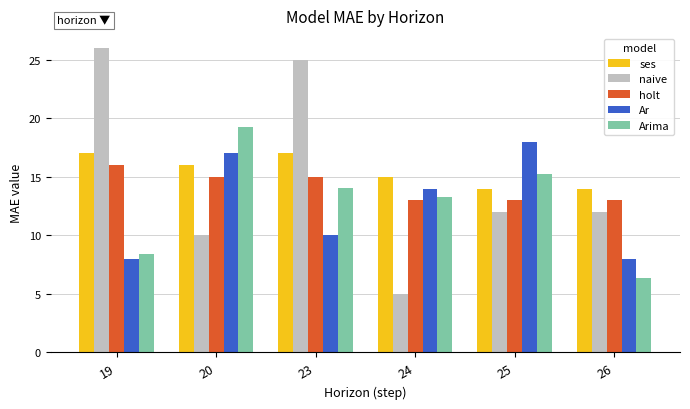

How many bars are there in total?

30